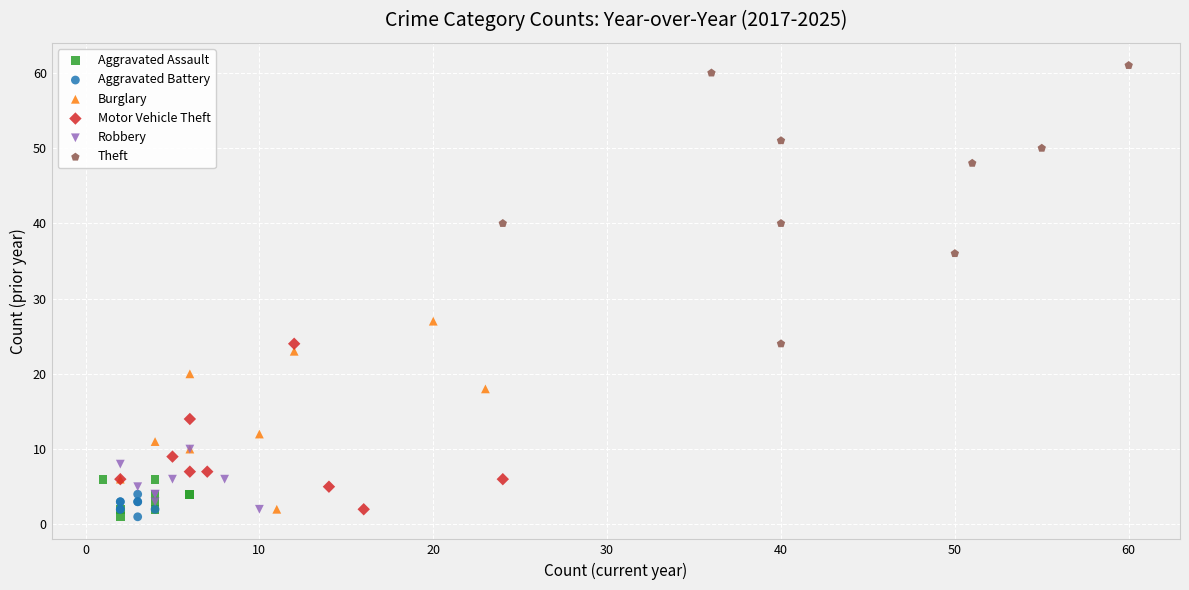

Which series contains the highest Y value?

Theft